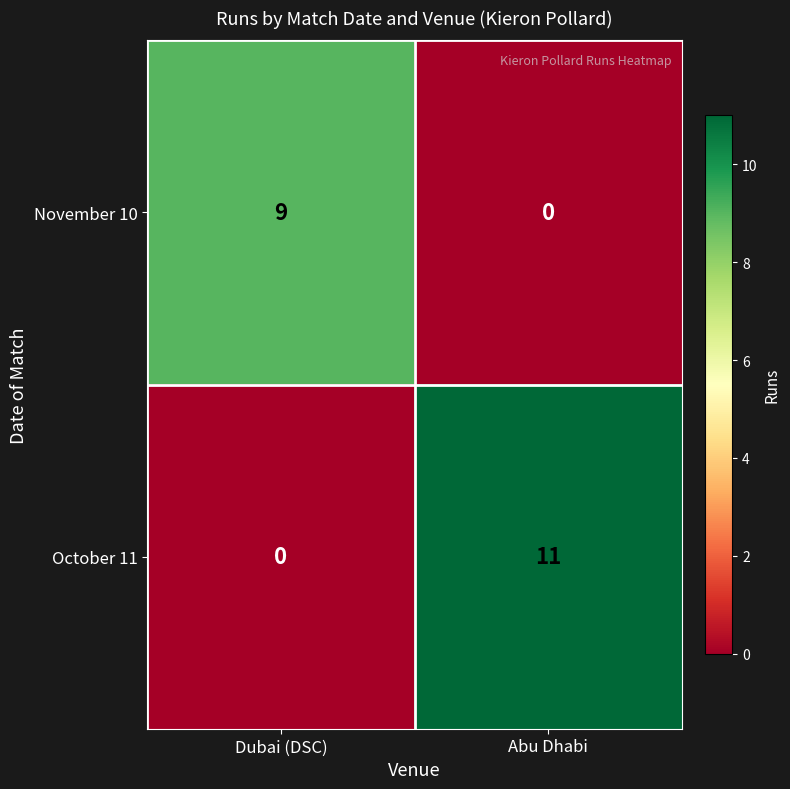

What is the average value of the October 11 series?

6